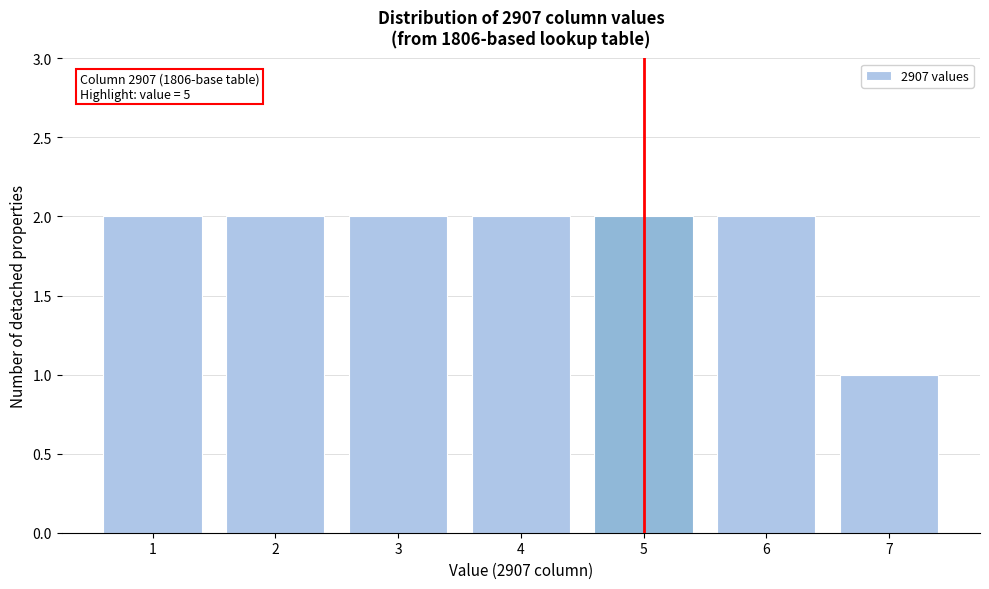

Reading right to left, what are all the values shown in this chart?

1	2	2	2	2	2	2